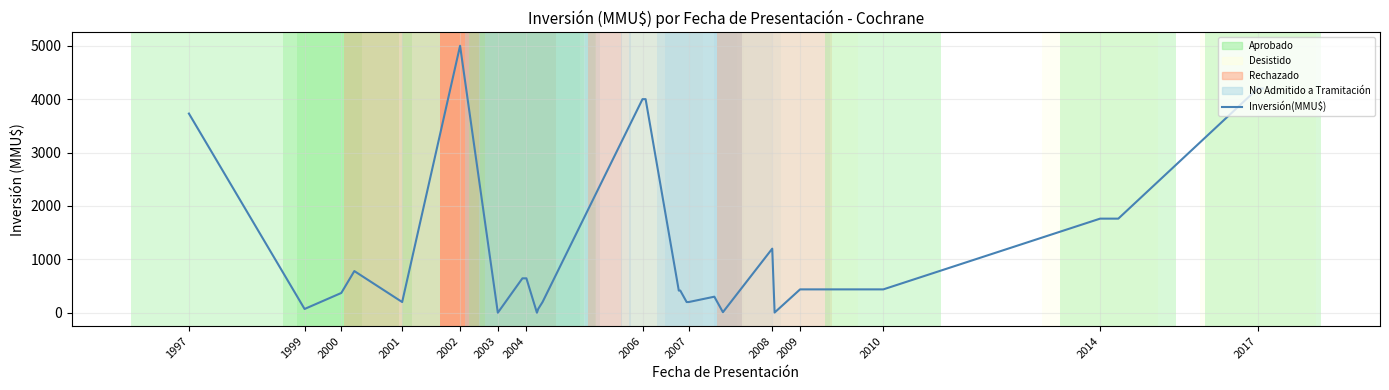

True or false: the data shows 586.6 at 19.

False